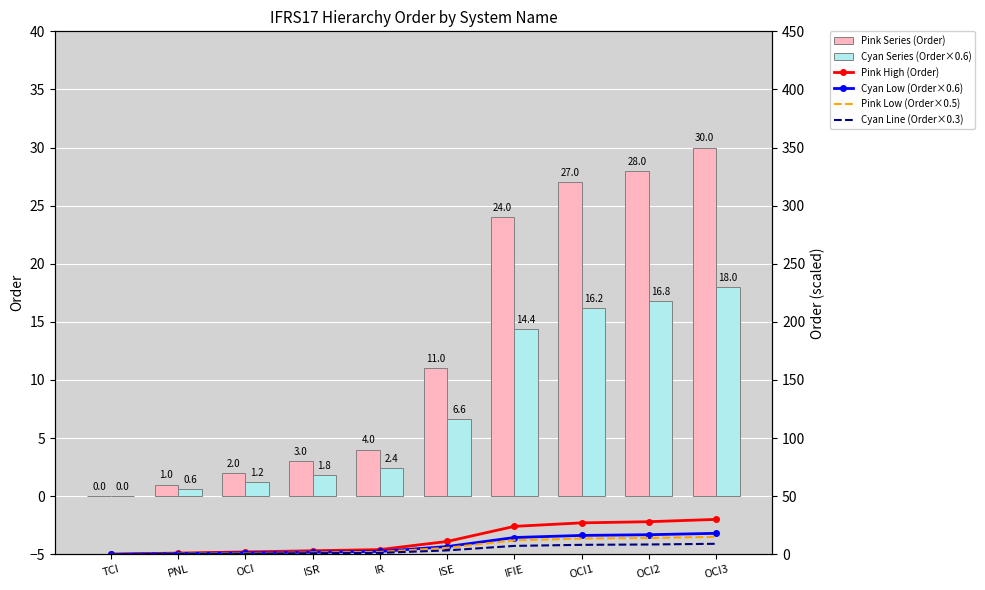

List the series in order of their peak value, highest first.

Pink Series (Order), Pink High (Order), Cyan Series (Order×0.6), Cyan Low (Order×0.6), Pink Low (Order×0.5), Cyan Line (Order×0.3)